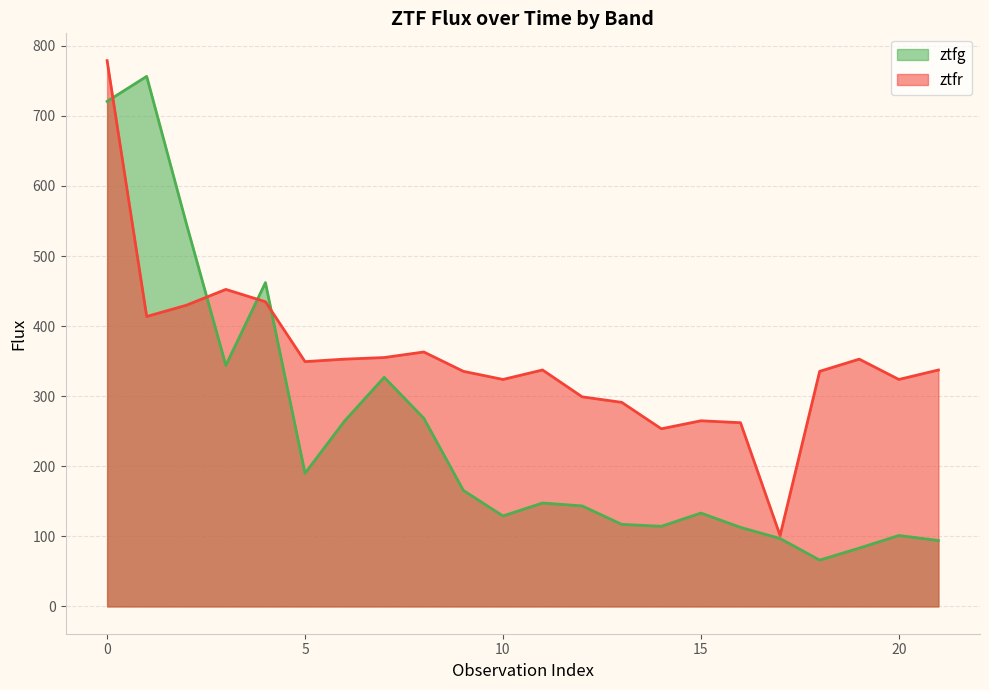

What value does the ztfg series have at 20?

101.2